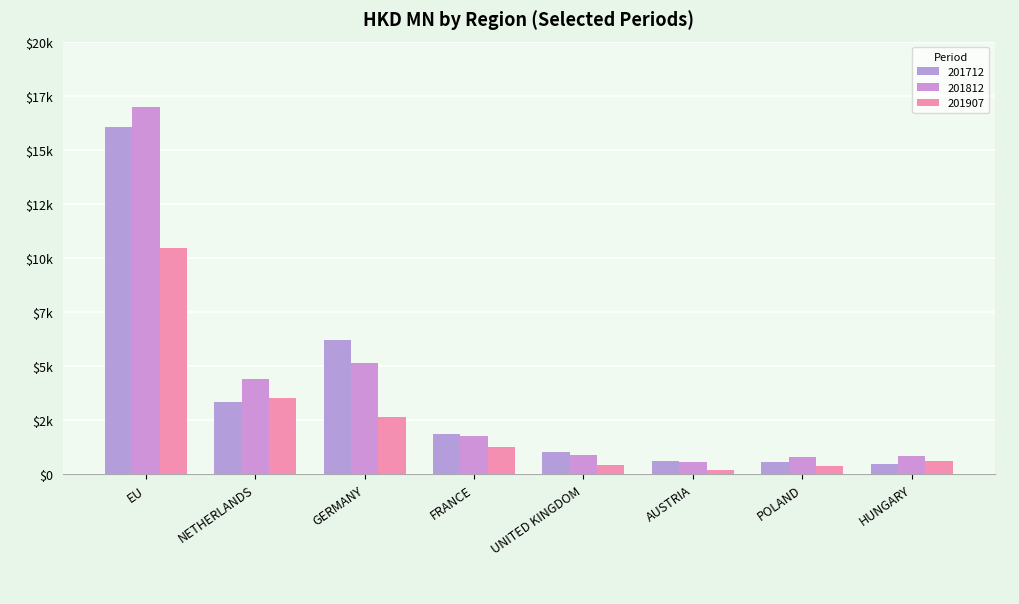

What is the average value of the 201812 series?

3926.8